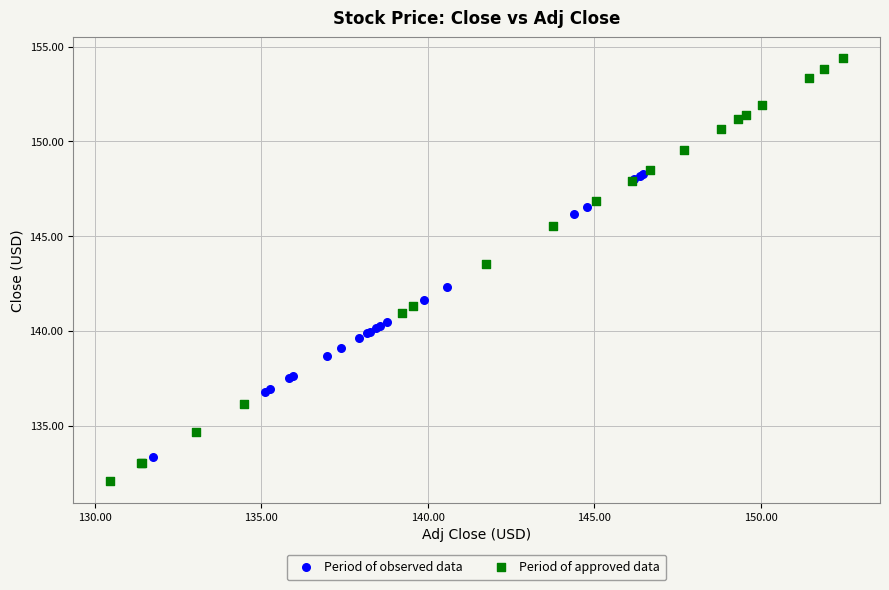

Which series reaches the maximum Y coordinate?

Period of approved data